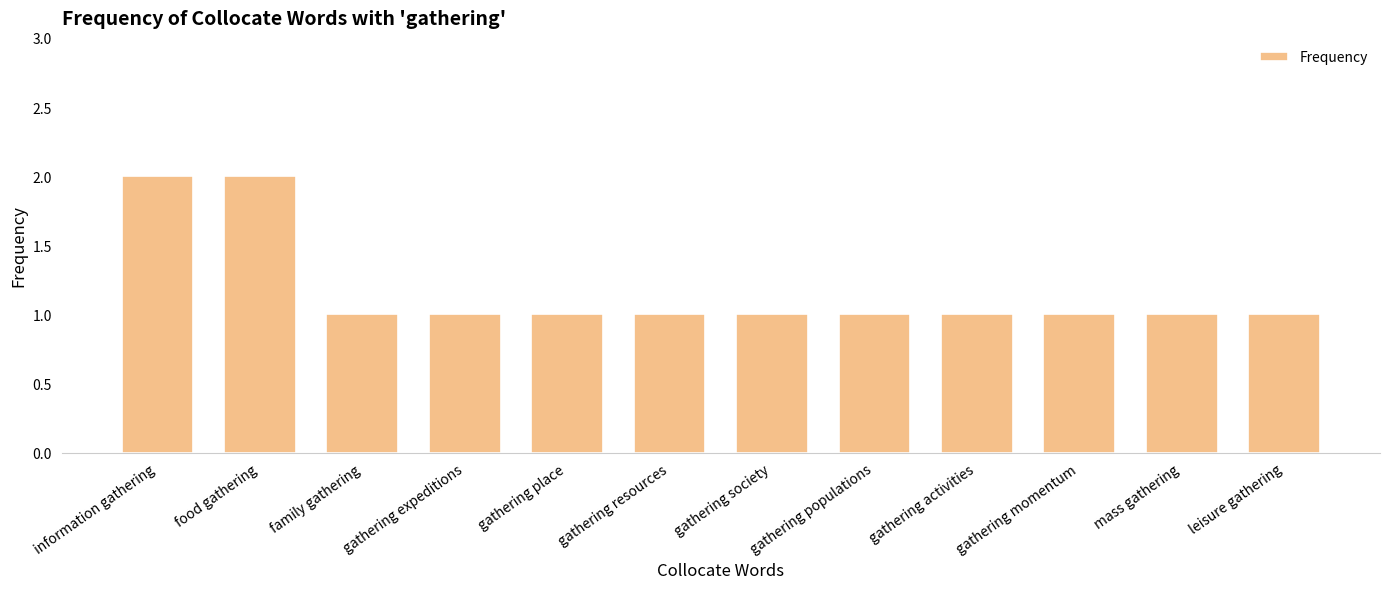

Which has a higher value, information gathering or leisure gathering?

information gathering